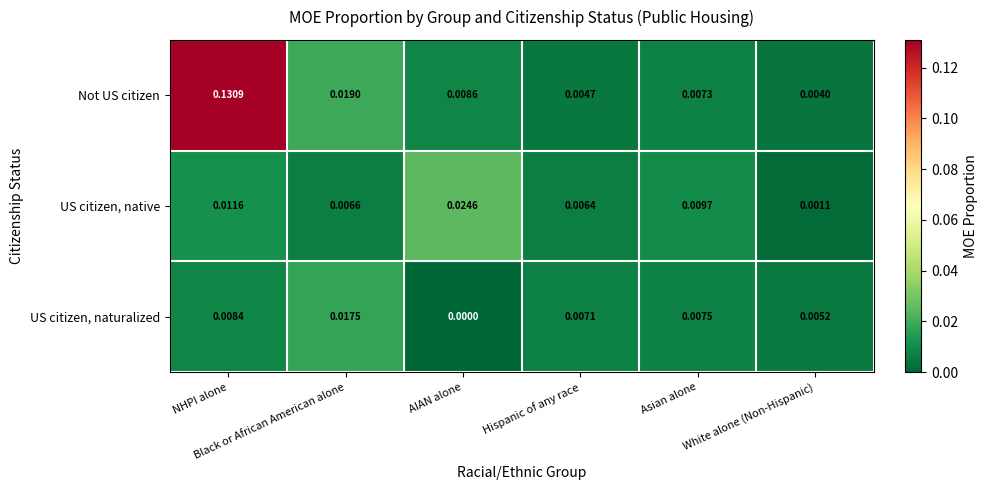

Which series has the largest total across all categories?

Not US citizen